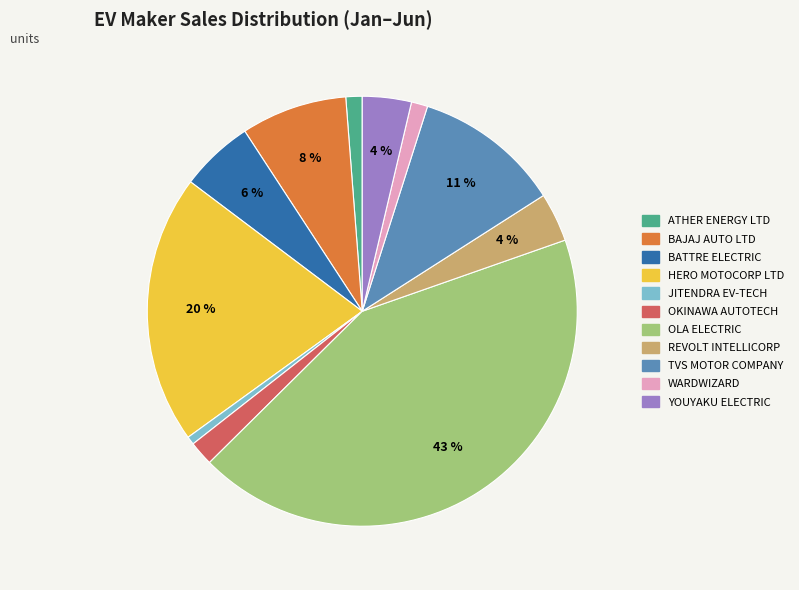

To the nearest percent, what is the difference between the largest and smallest slice percentages?

42%